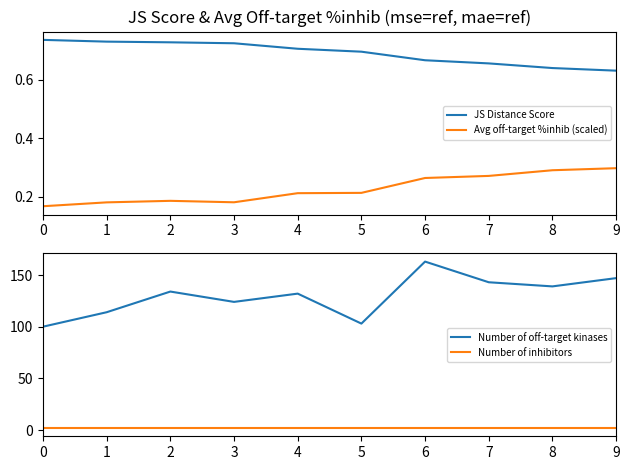

Rank the categories by Number of inhibitors value from highest to lowest.

0, 1, 2, 3, 4, 5, 6, 7, 8, 9